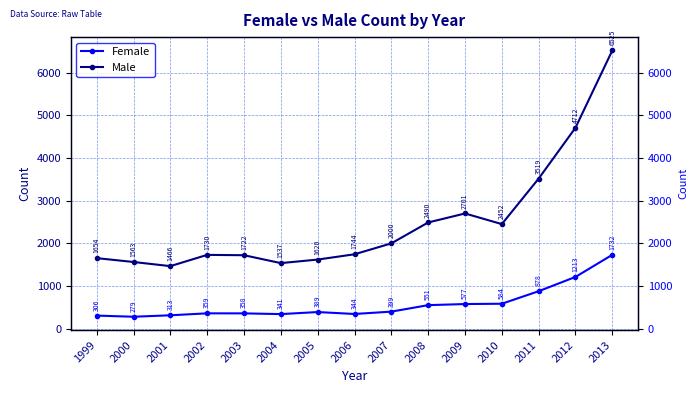

Reading right to left, transcribe all the data shown in this chart.

Female: 1732	1213	878	584	577	551	399	344	389	341	358	359	313	279	306
Male: 6525	4712	3519	2452	2701	2490	2000	1744	1620	1537	1722	1730	1466	1563	1654